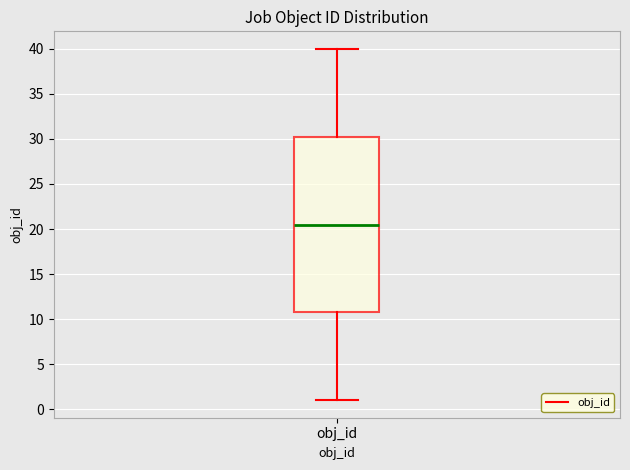

Read this box plot against the y-axis: the position of the median line, the range covered by the box, and the ends of both whiskers. The values are not printed on the chart, so give them approximately, as read against the axis.

median 20.5, box 11.0 to 30.5, whiskers 1.0 to 40.0